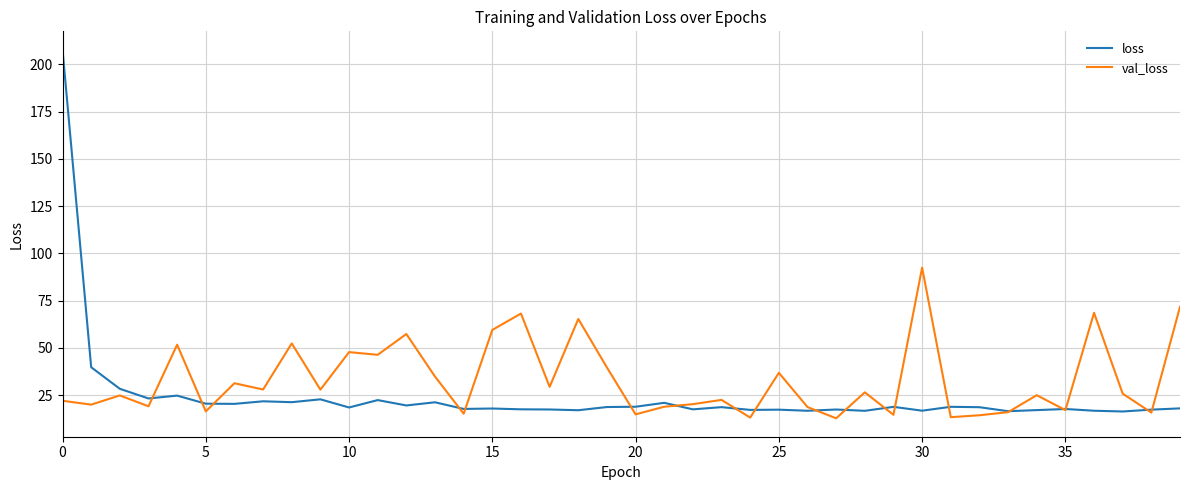

Which series has the largest total across all categories?

val_loss